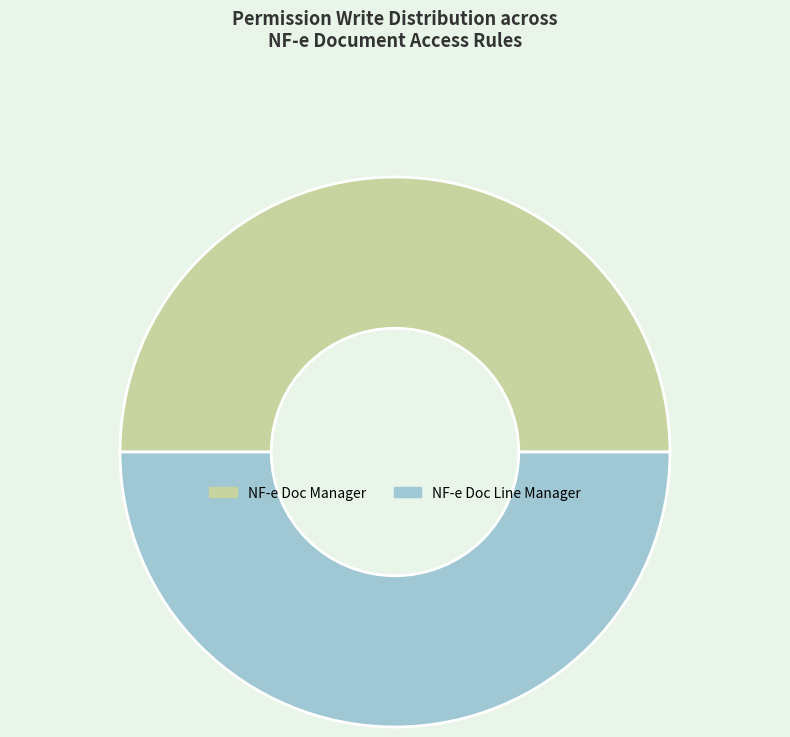

True or false: NF-e Doc Manager accounts for 50% of the total.

True